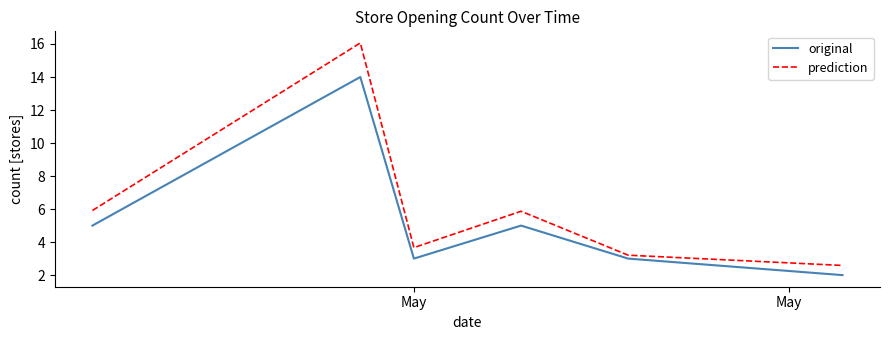

What is the difference between the second highest and second lowest values in the original series?

2.0